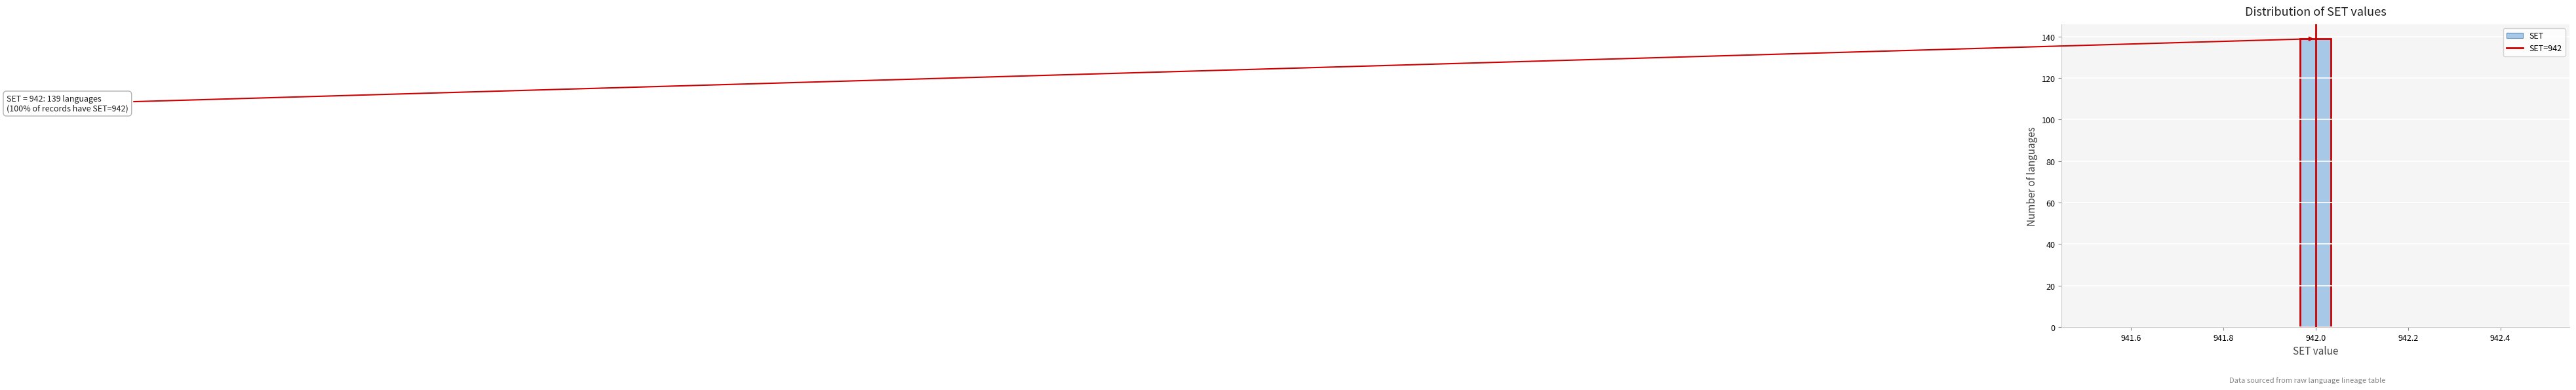

Around what value on the x-axis is the tallest bar? Give the approximate position of its centre, as read against the axis.

942.00